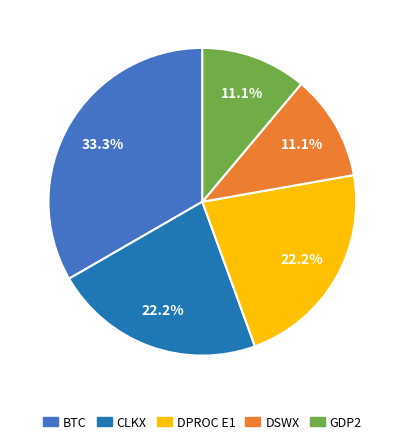

How many slices are in this pie chart?

5